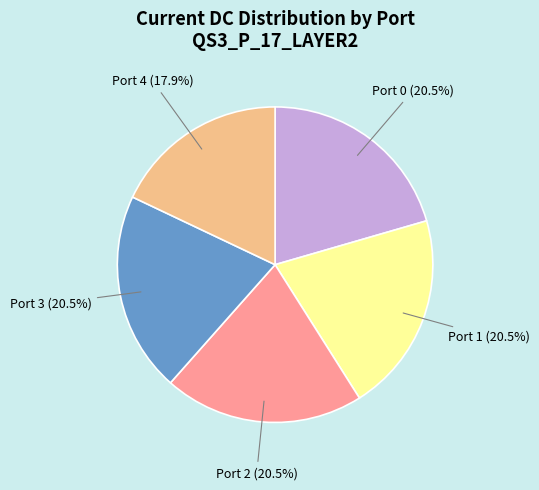

Which slice is the smallest?

Port 4